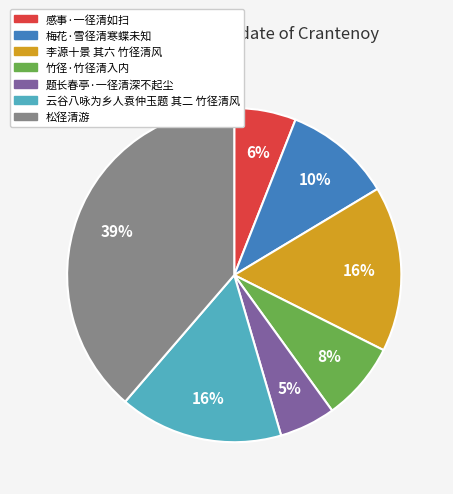

Combined, do 感事·一径清如扫 and 李源十景 其六 竹径清风 account for over 50%?

No